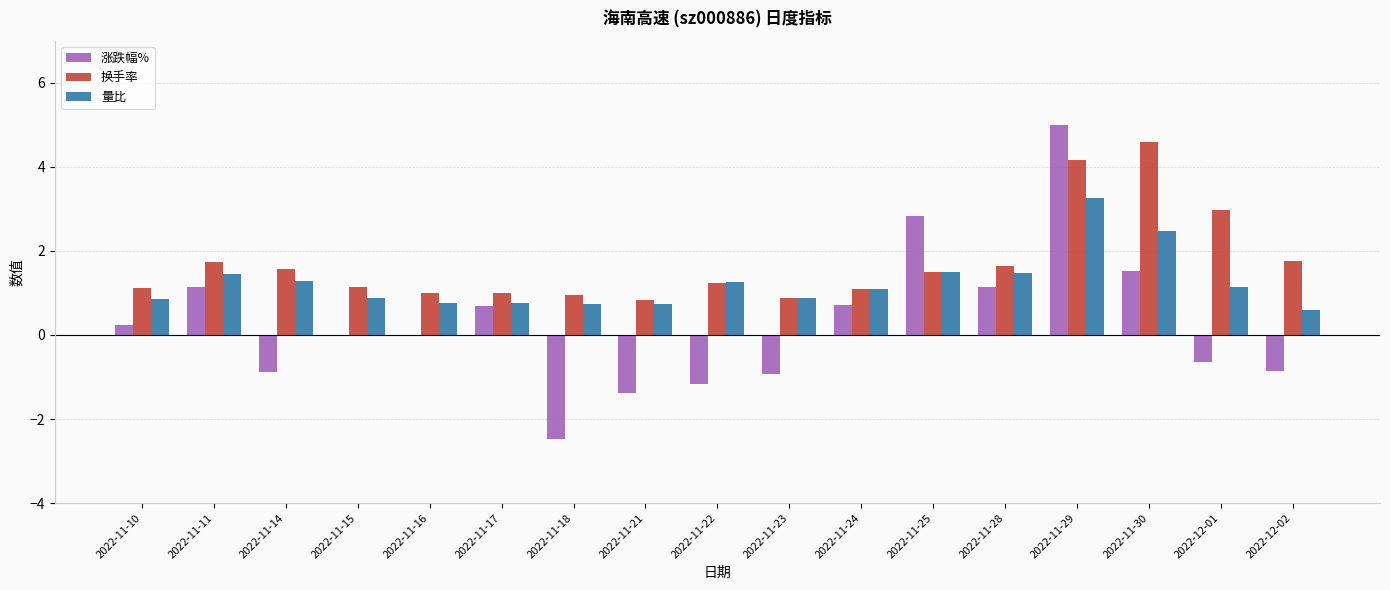

Which series changed the most between 2022-11-24 and 2022-12-01?

换手率